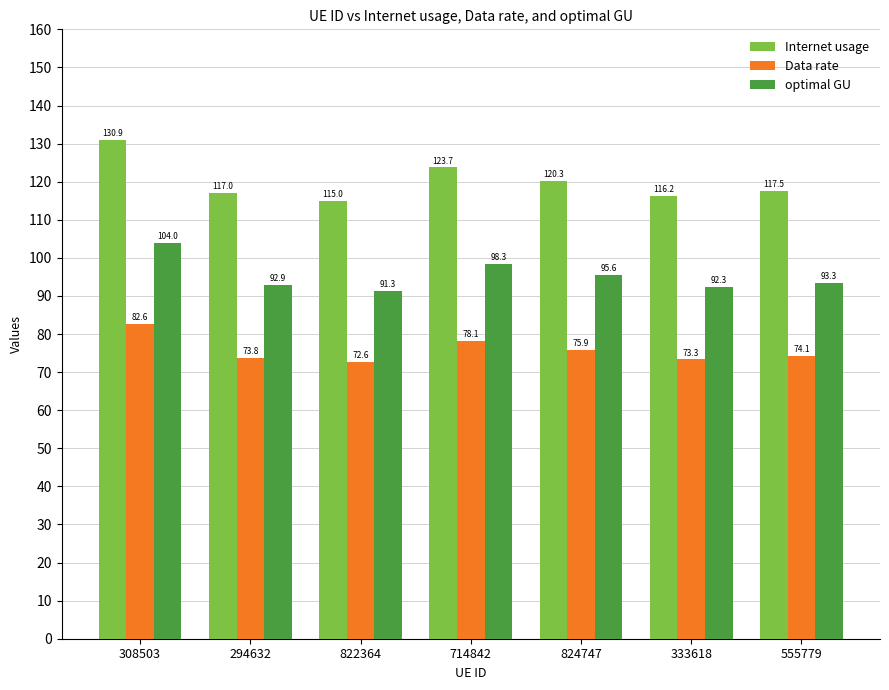

The Data rate series shows 36.9 at 555779. True or false?

False